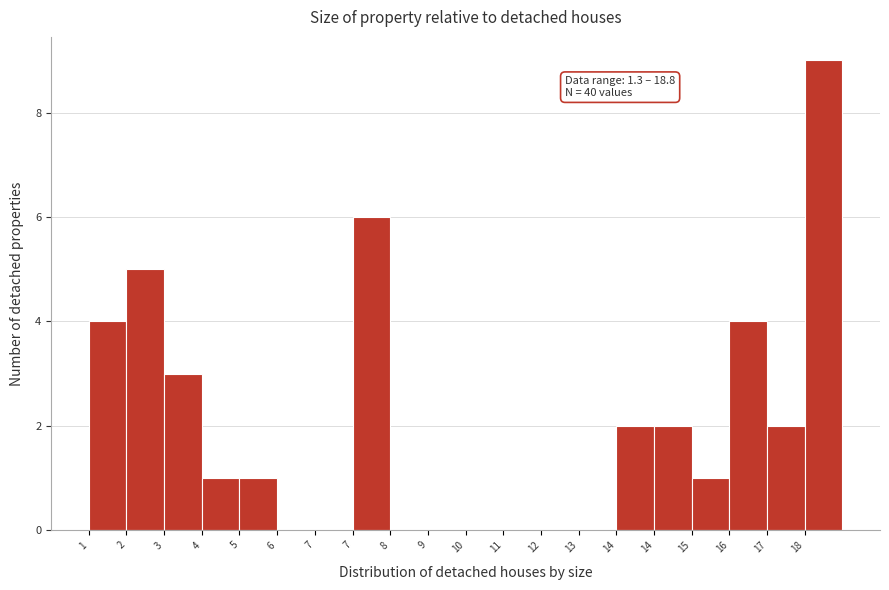

Count the number of data series in this chart.

1